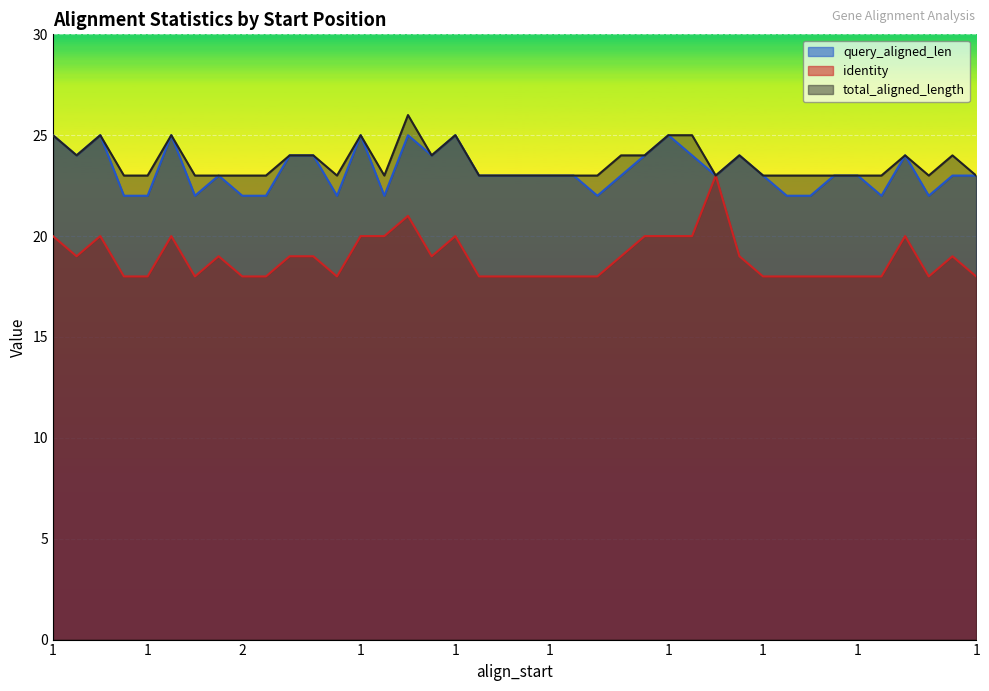

Does the chart display data point markers on the line(s)?

No